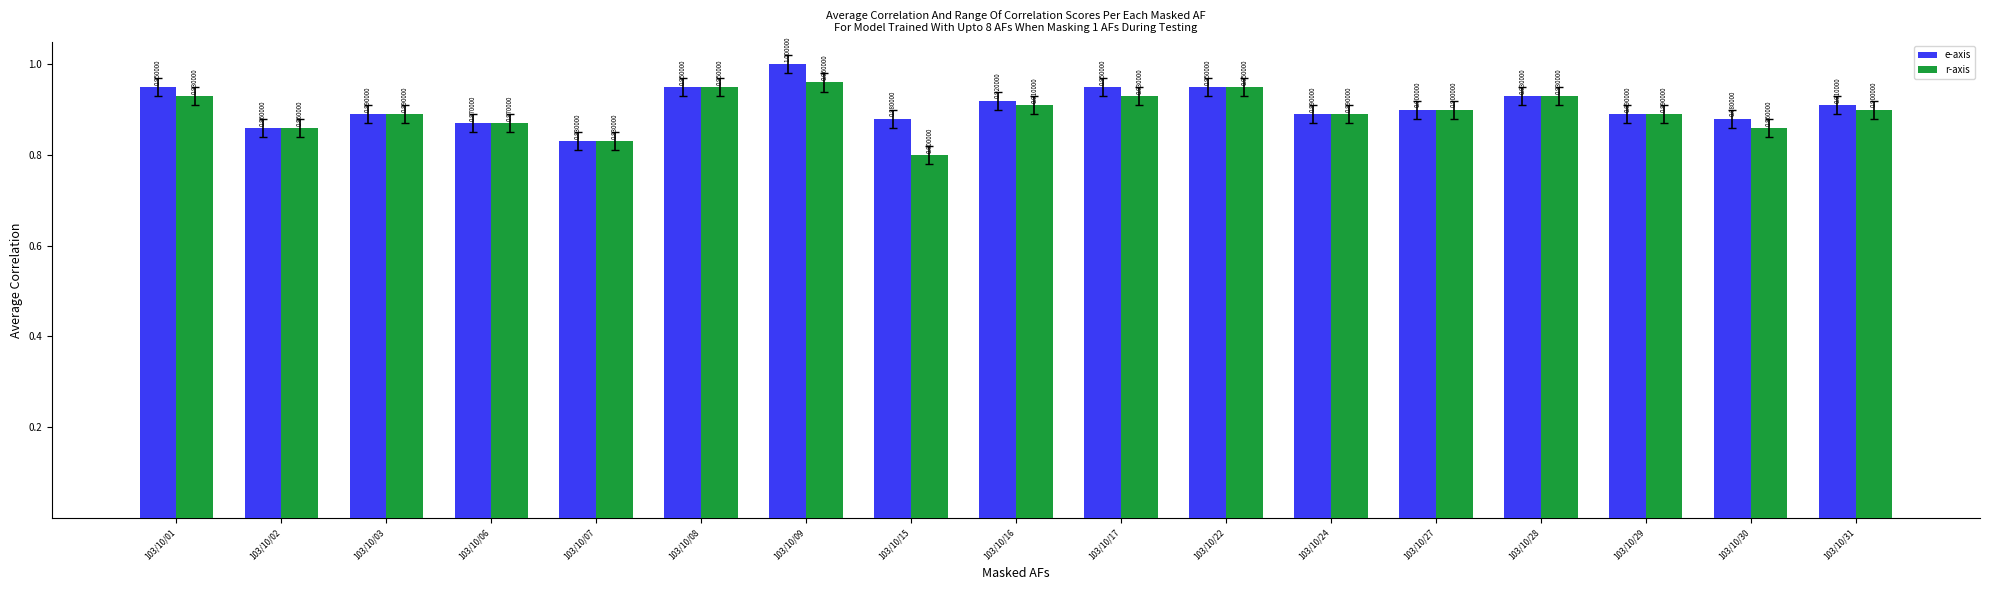

Are the bars horizontal?

No